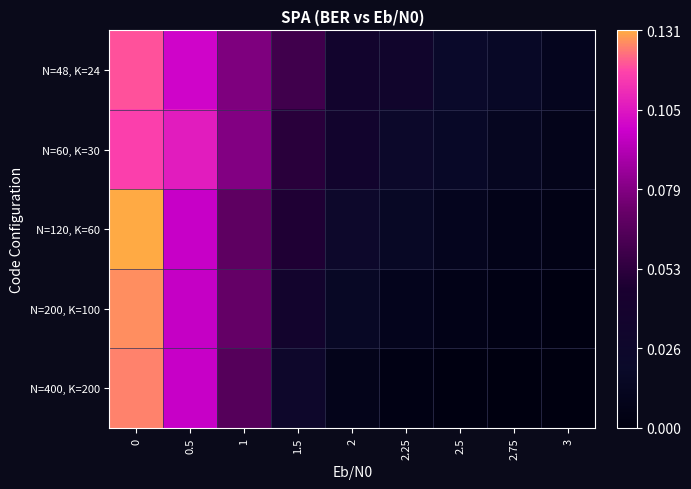

Between 1 and 2, which is larger?

1